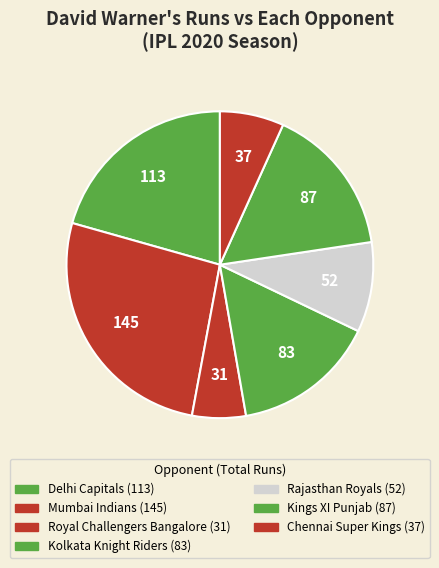

How many slices are in this pie chart?

7